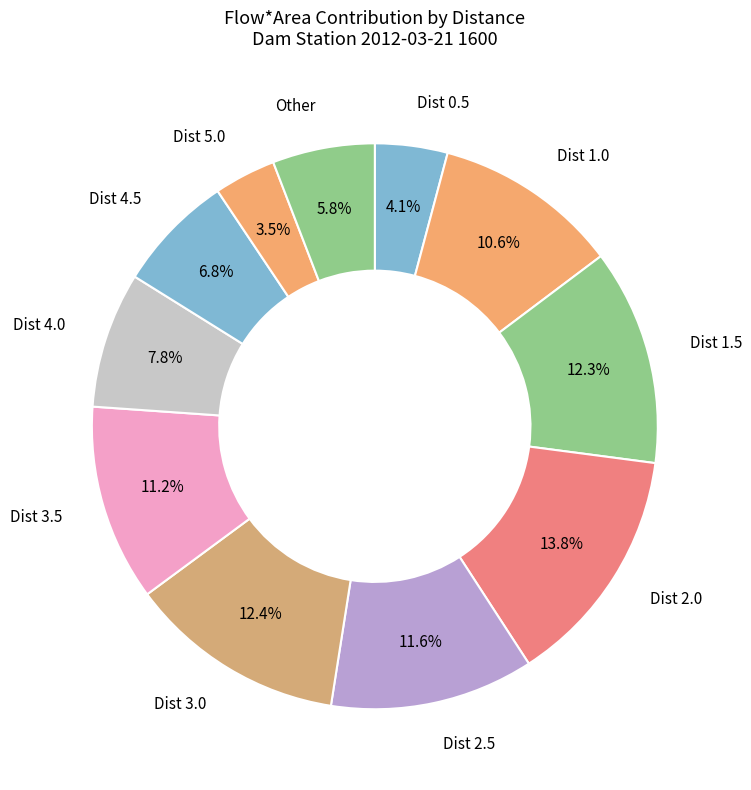

Which category has the biggest portion of the pie?

Dist 2.0